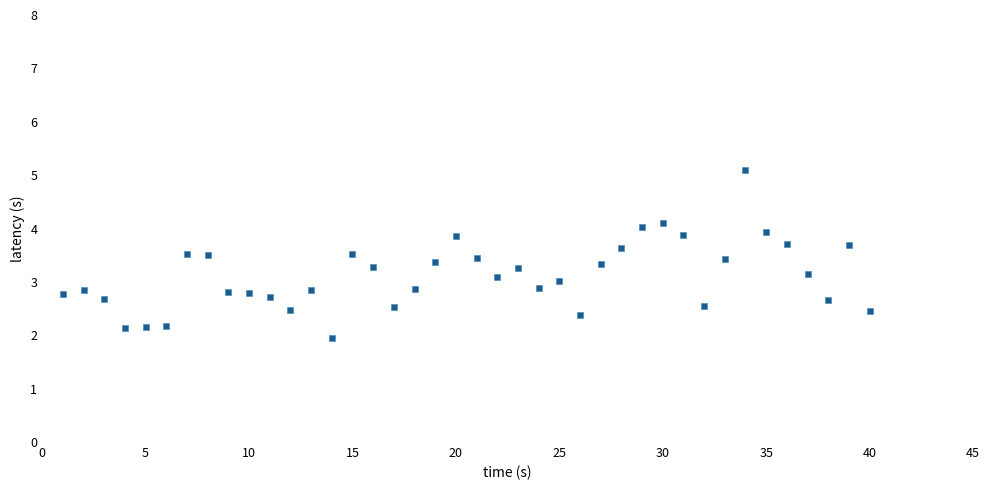

What is the range of X values (max minus min)?

39.0